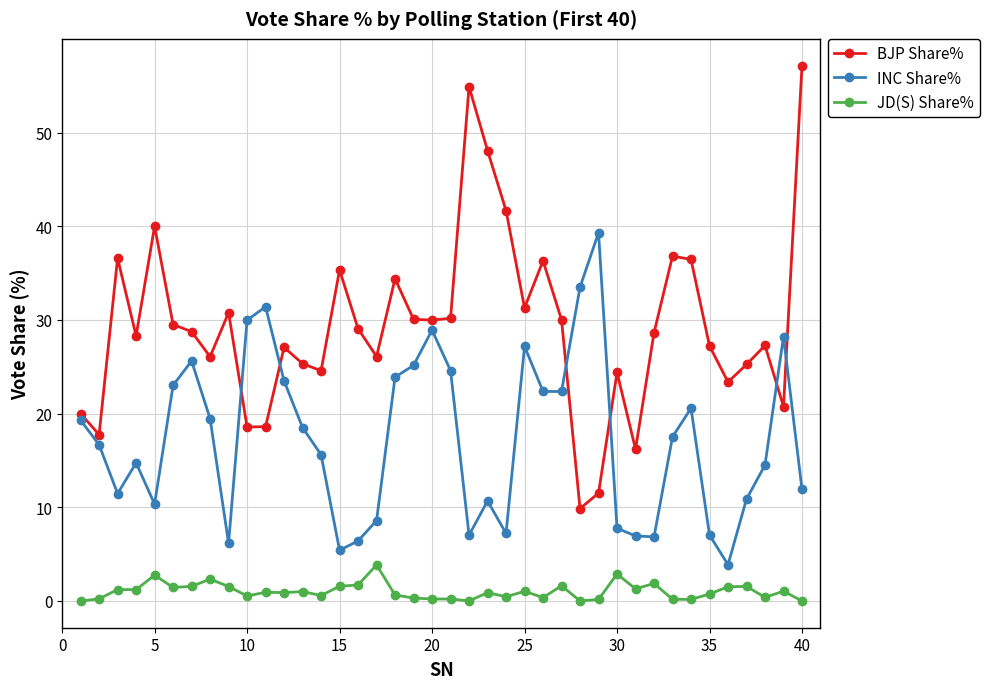

What are all the series names shown in the legend?

BJP Share%, INC Share%, JD(S) Share%